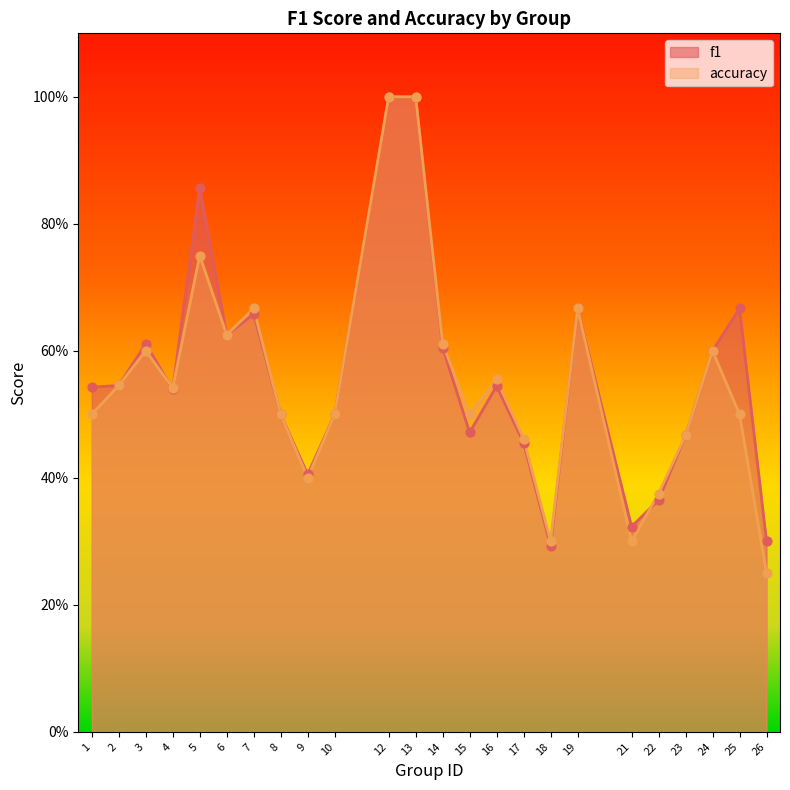

What are all the series names shown in the legend?

f1, accuracy